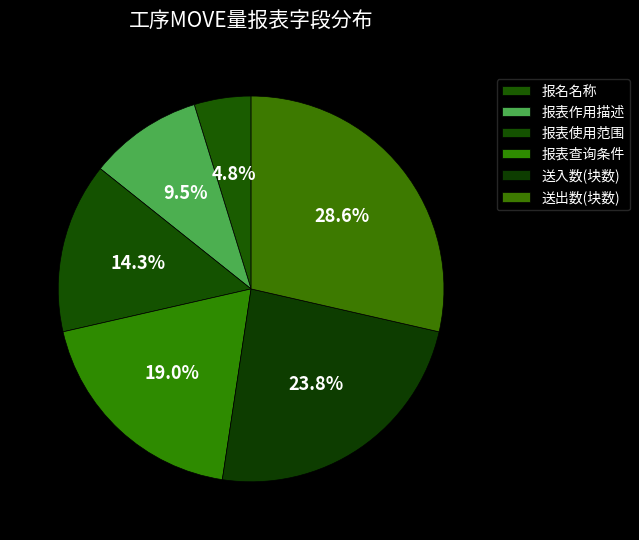

Rank the categories by value from highest to lowest.

送出数(块数), 送入数(块数), 报表查询条件, 报表使用范围, 报表作用描述, 报名名称